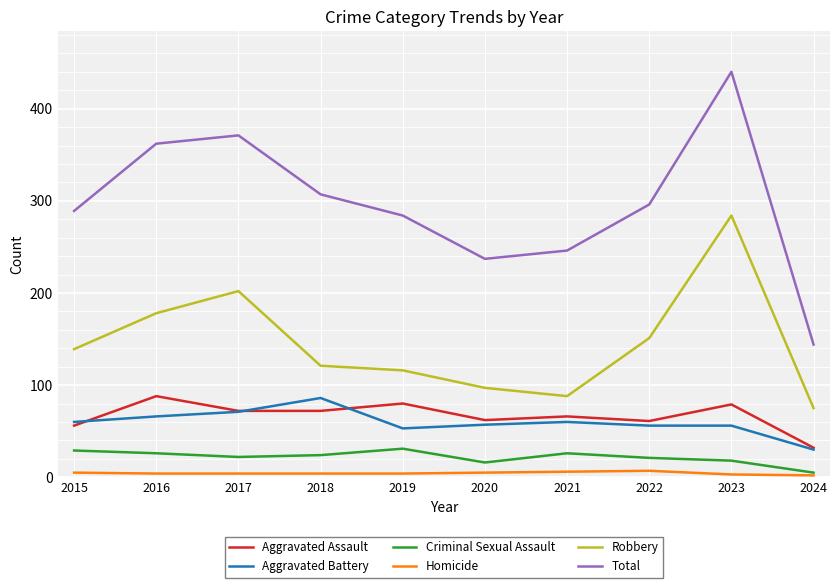

What are all the series names shown in the legend?

Aggravated Assault, Aggravated Battery, Criminal Sexual Assault, Homicide, Robbery, Total